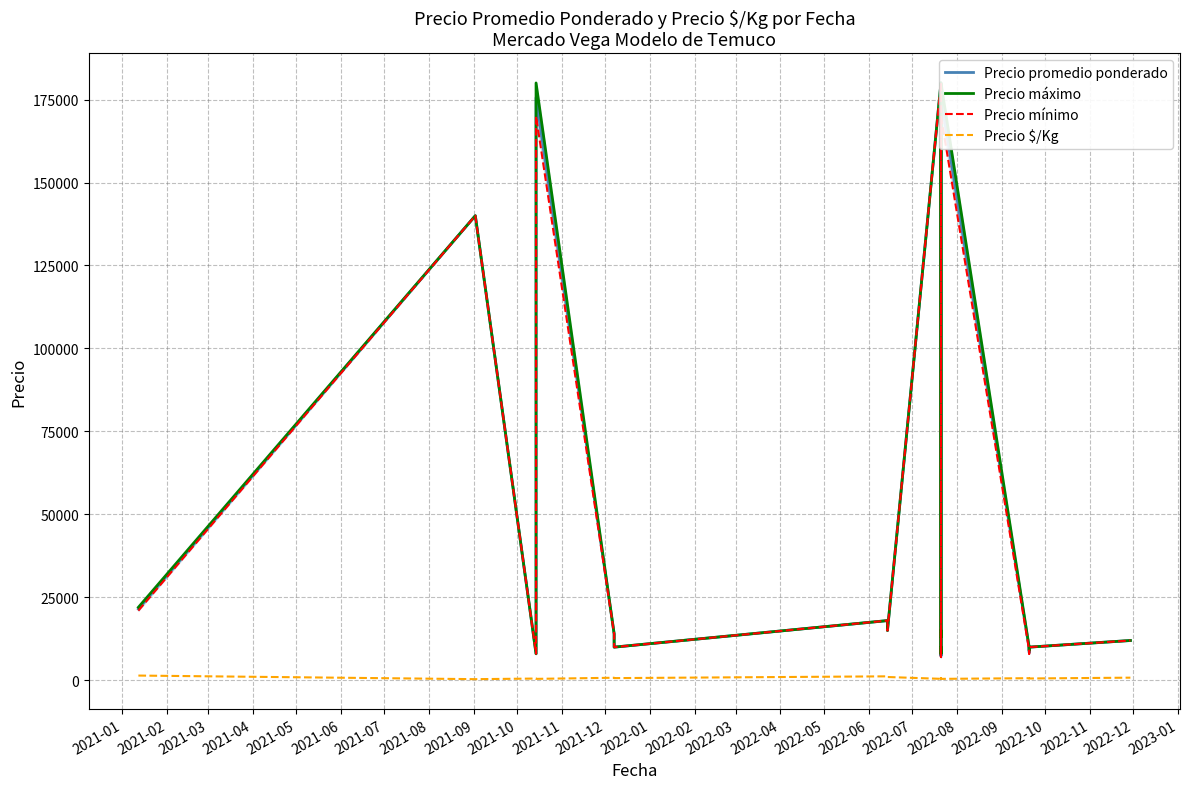

How many values in the Precio mínimo series are below 13000?

10